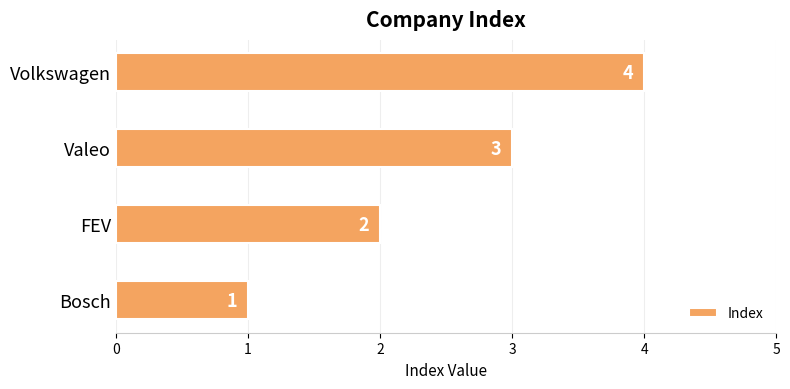

True or false: the data shows 2 at FEV.

True